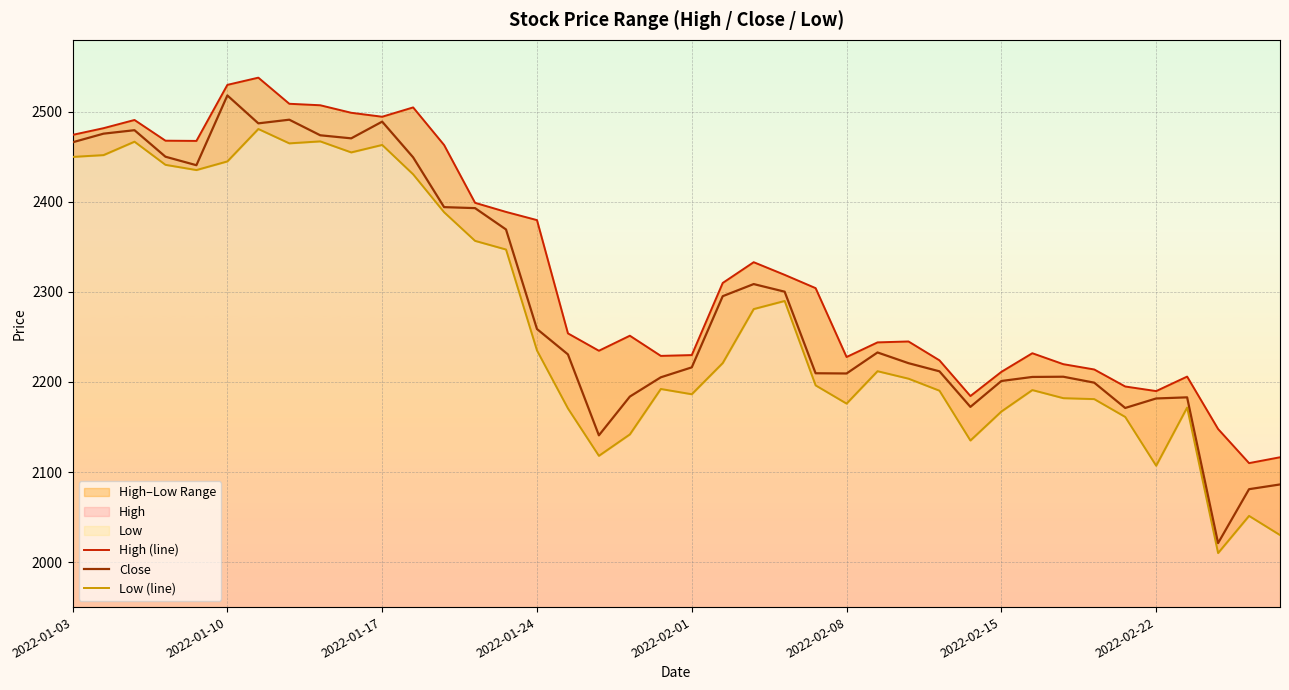

Where is Close nearest to the value 2269?

2022-01-24